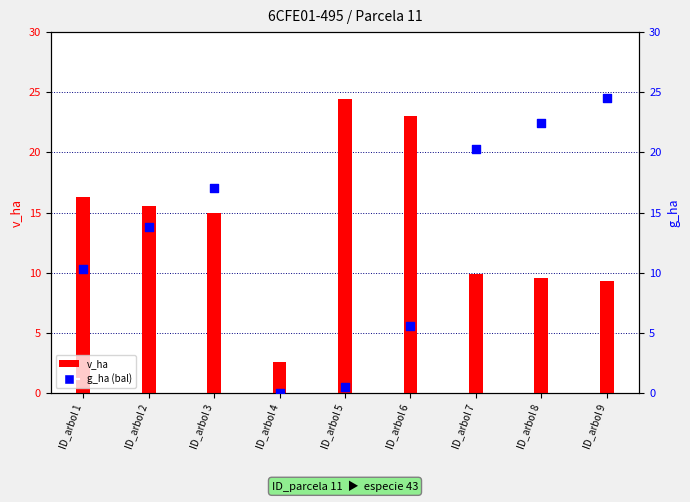

Is the value of g_ha (bal) at ID_arbol 7 greater than the value of v_ha at ID_arbol 1?

Yes